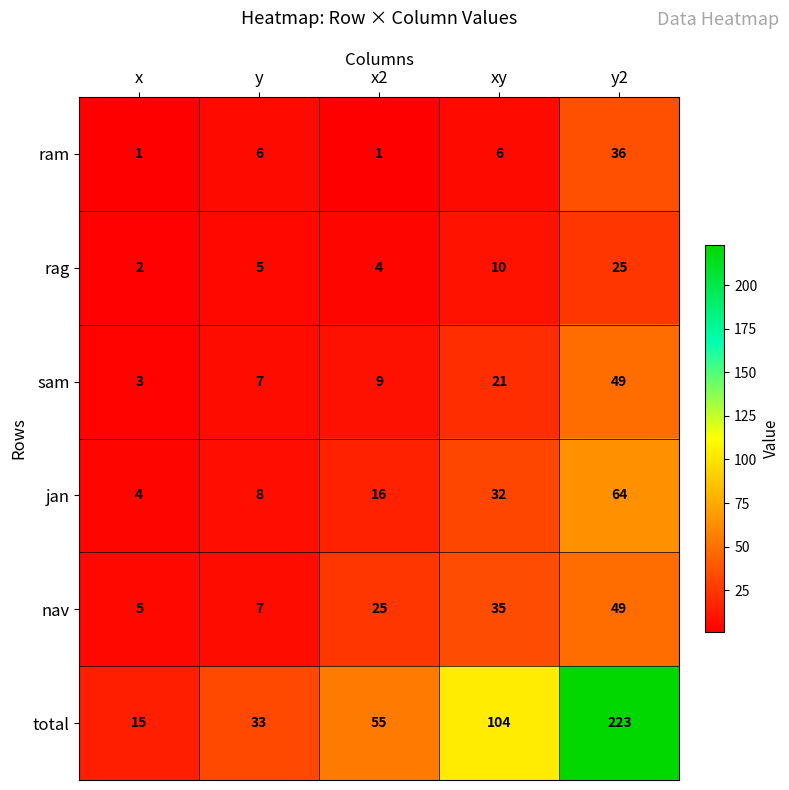

Rank the series at x2 from highest to lowest value.

total, nav, jan, sam, rag, ram